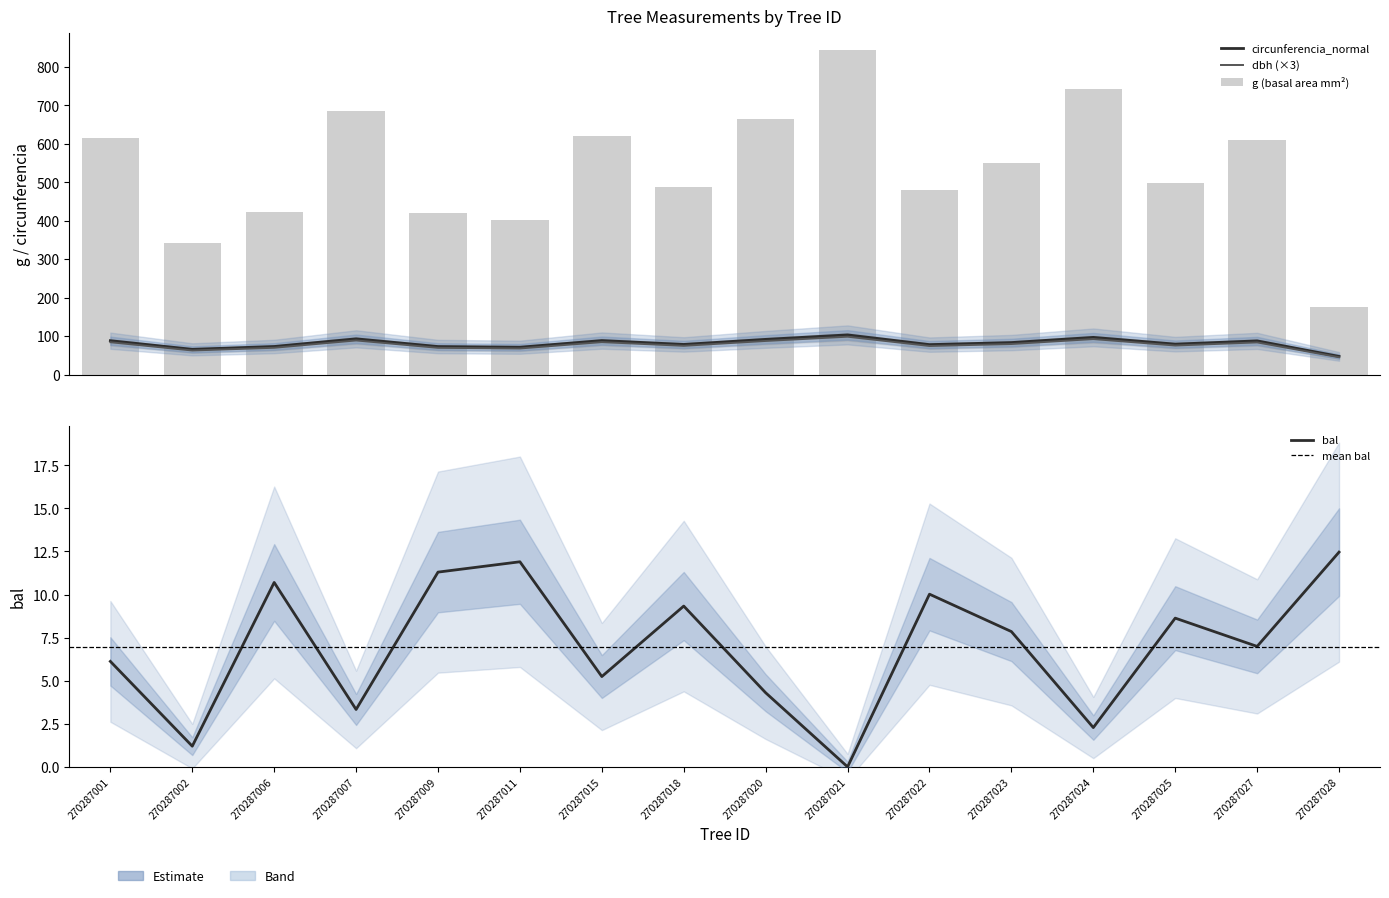

How many values in the circunferencia_normal series exceed 83?

8